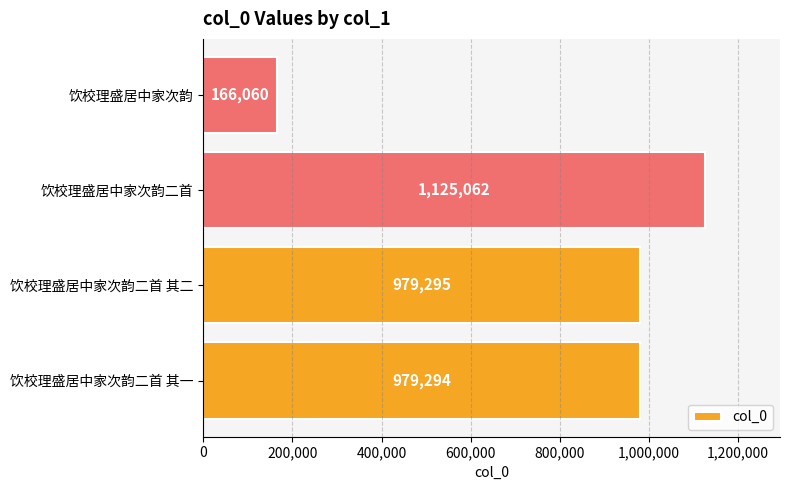

How many series are shown in this chart?

1